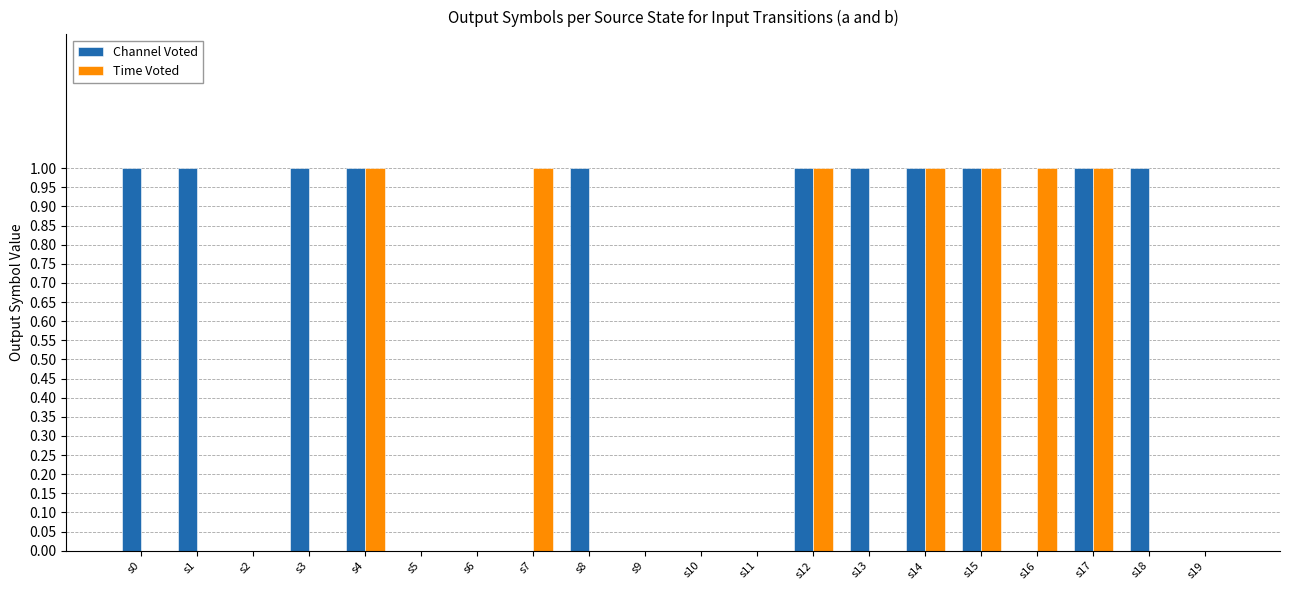

Which series has the largest total across all categories?

Channel Voted